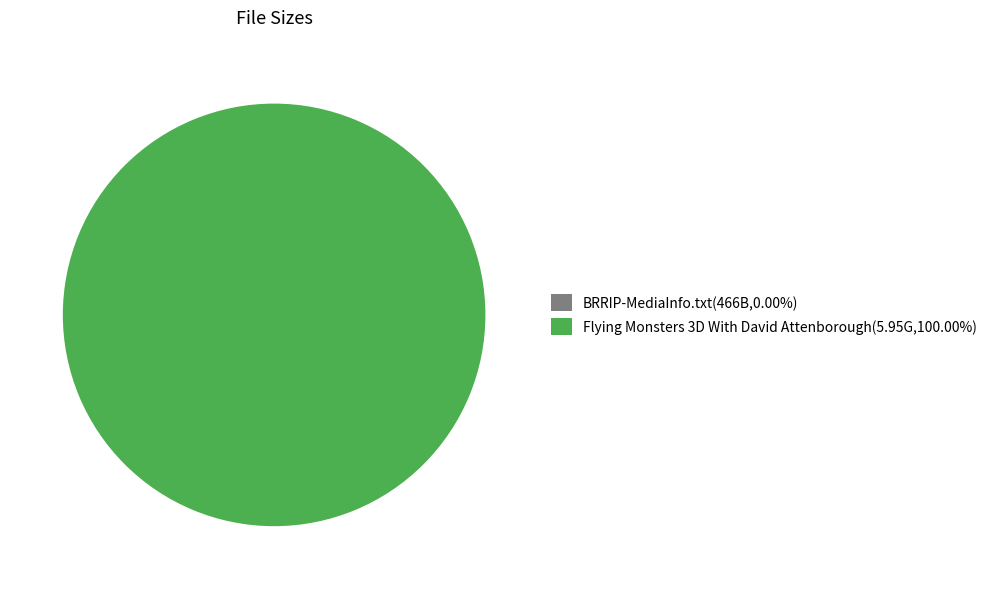

Does Flying Monsters 3D With David Attenborough(5.95G,100.00%) represent more than half of the total?

Yes